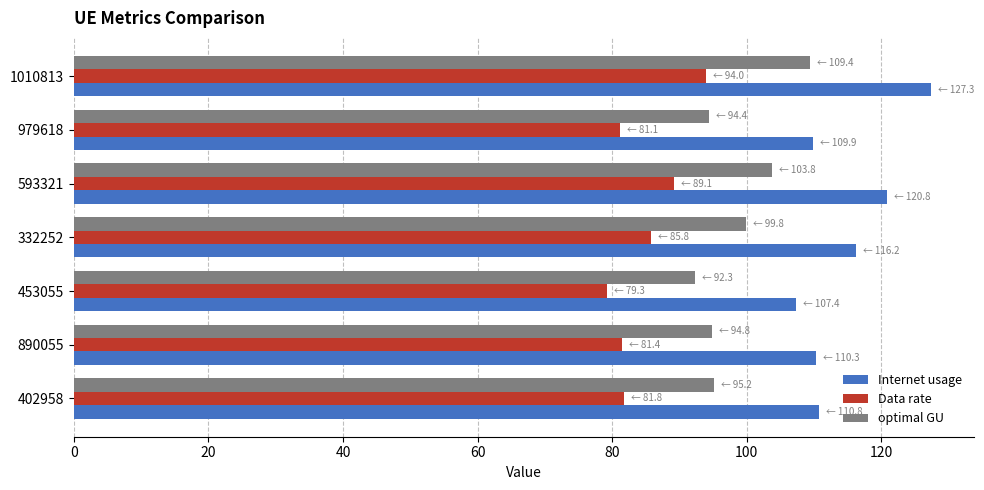

Is it true that Data rate equals 81.8 at 402958?

True